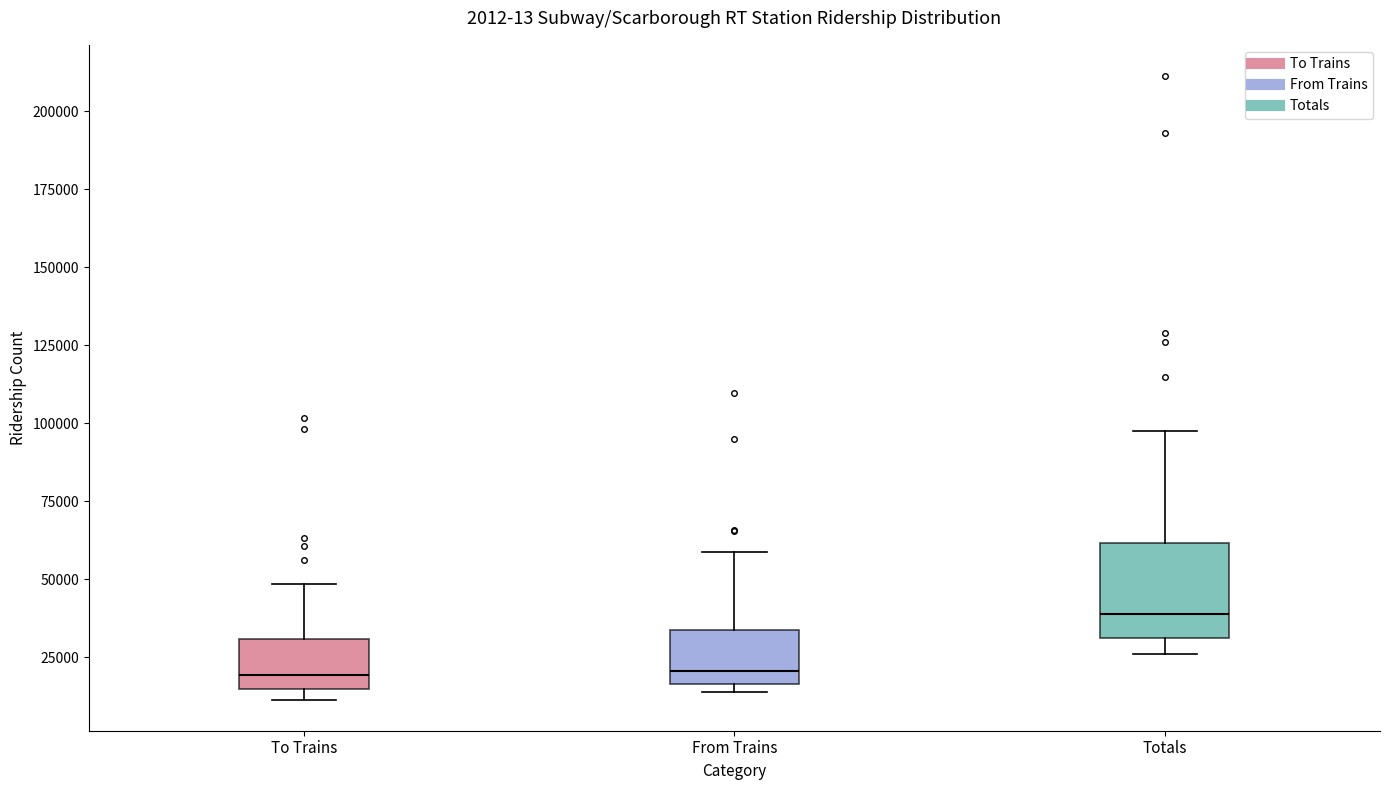

Comparing the boxes themselves (not the whiskers), which one is the tallest?

Totals